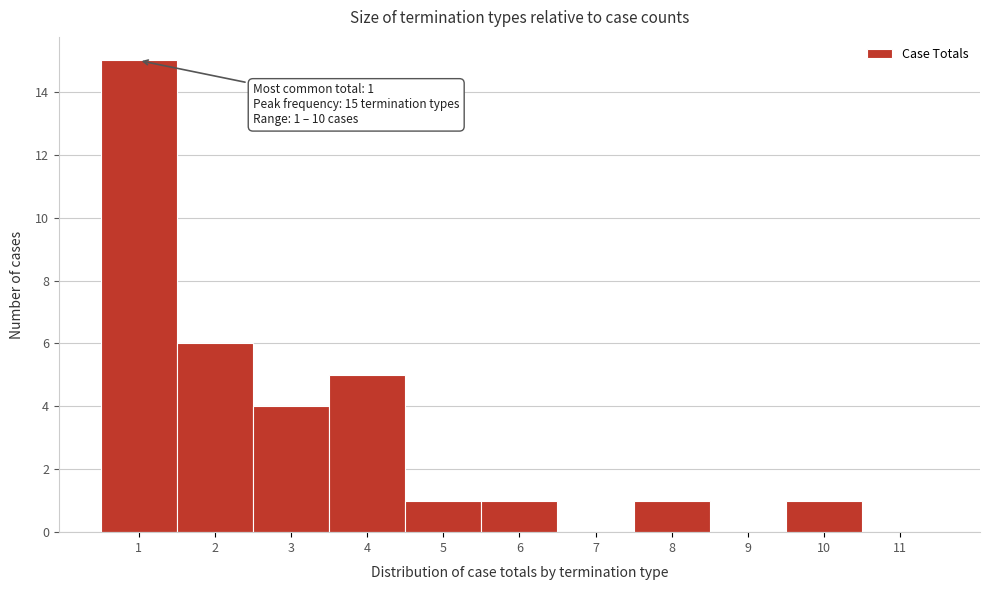

Over which range of the x-axis is the bar tallest?

0.5 to 1.5